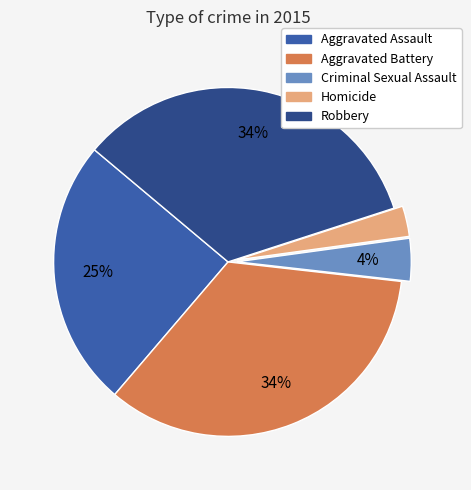

Between Robbery and Aggravated Assault, which is larger?

Robbery